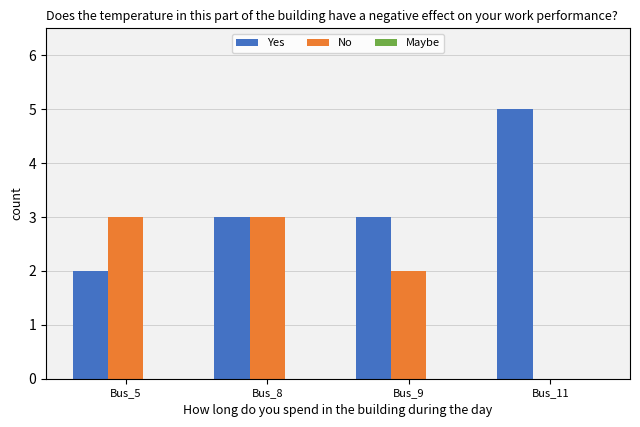

Is it true that Yes equals 3 at Bus_5?

False